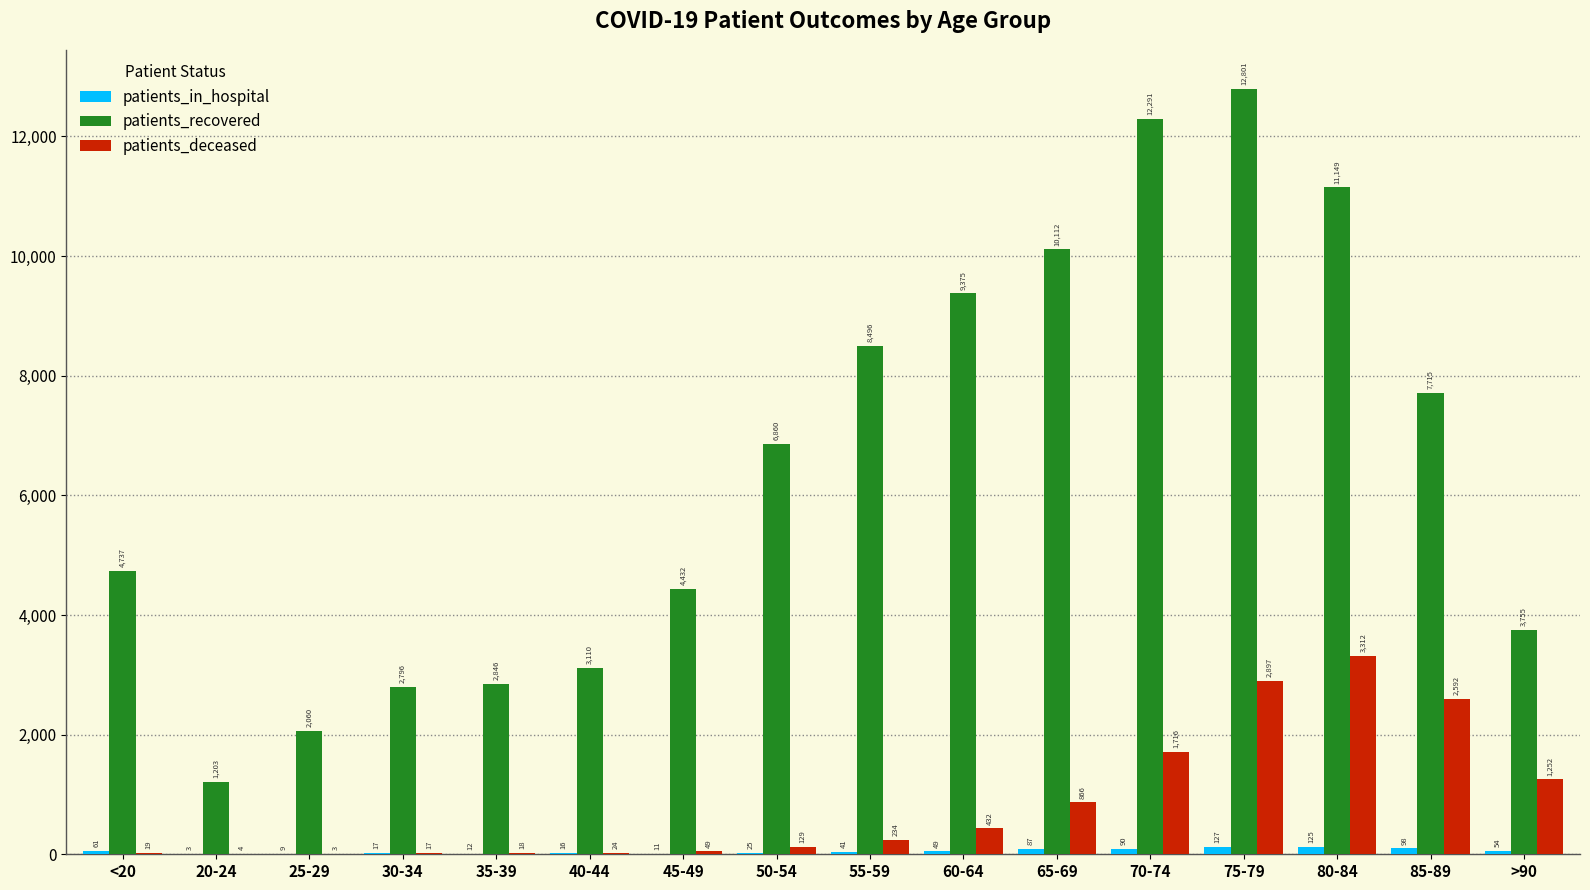

What is the greatest value displayed?

12801